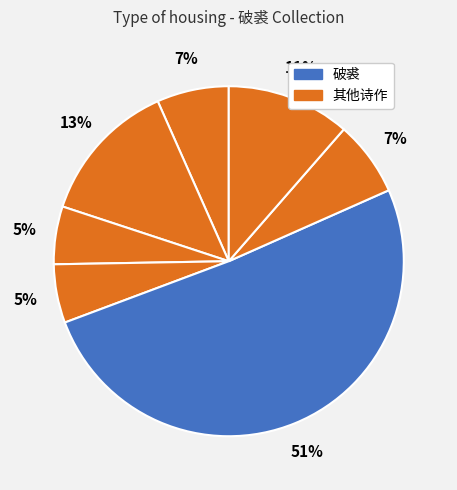

How many segments does this pie chart have?

7